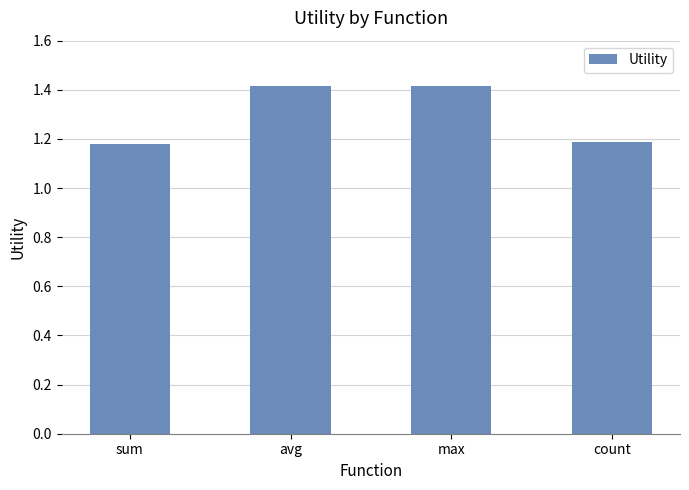

The chart shows a value of 1.2 at sum. True or false?

True